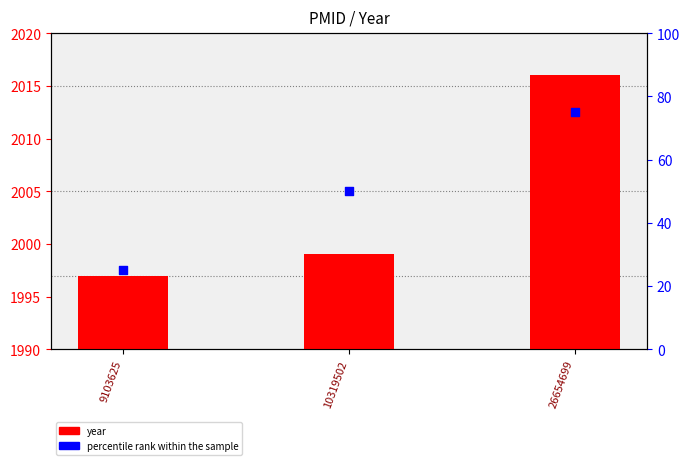

At which category is the sum across all series the highest?

26654699